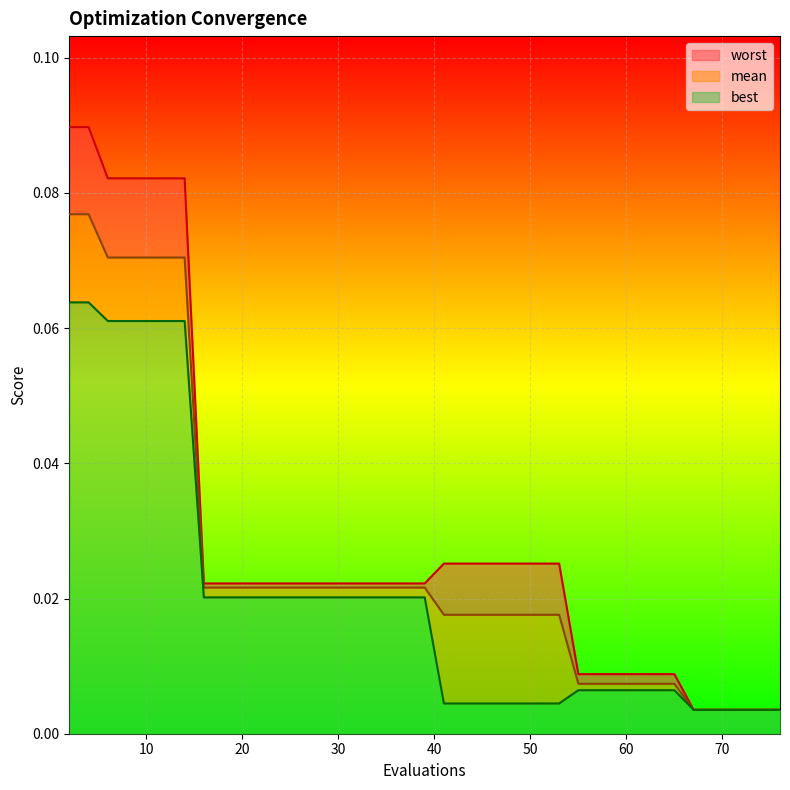

Is it true that mean equals 0.0 at 25?

False